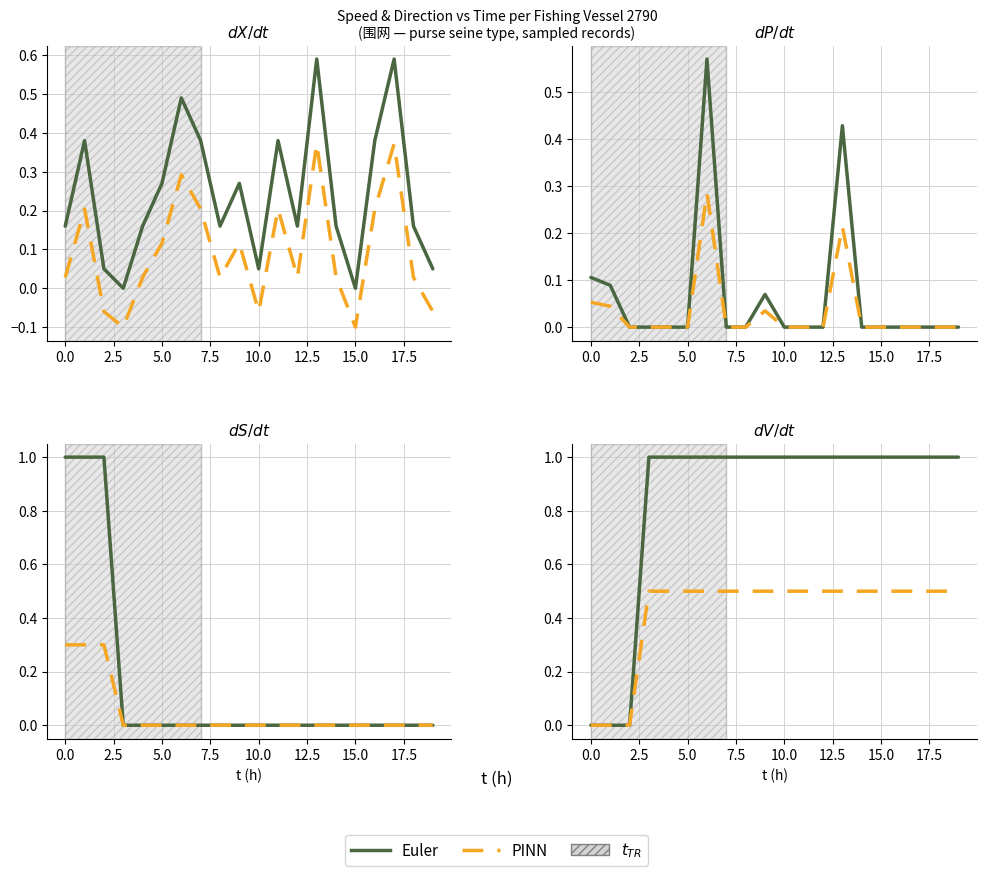

Is this an area chart (filled region under the line)?

No